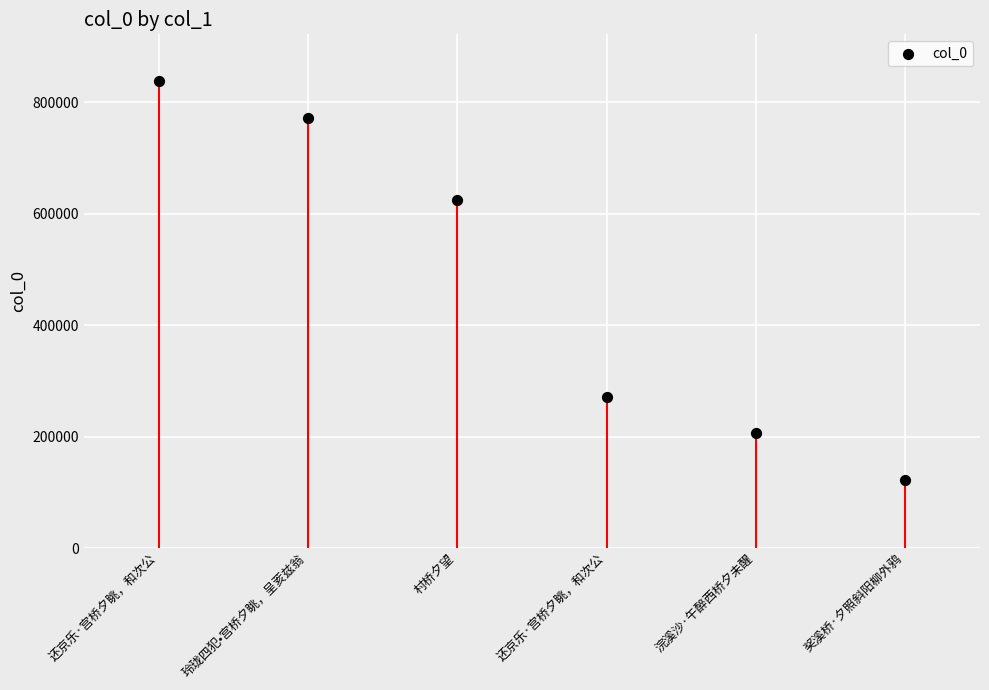

What is the change in value from 还京乐·宫桥夕眺，和次公 to 浣溪沙·午醉西桥夕未醒?

-66113